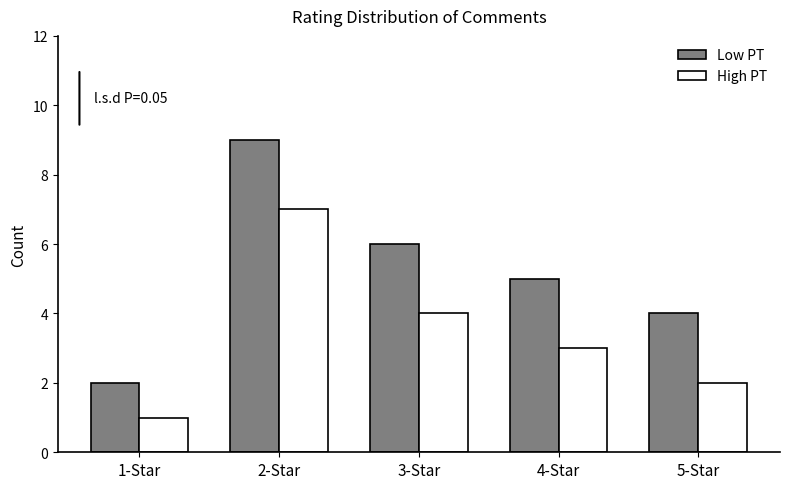

How many series are shown in this chart?

2